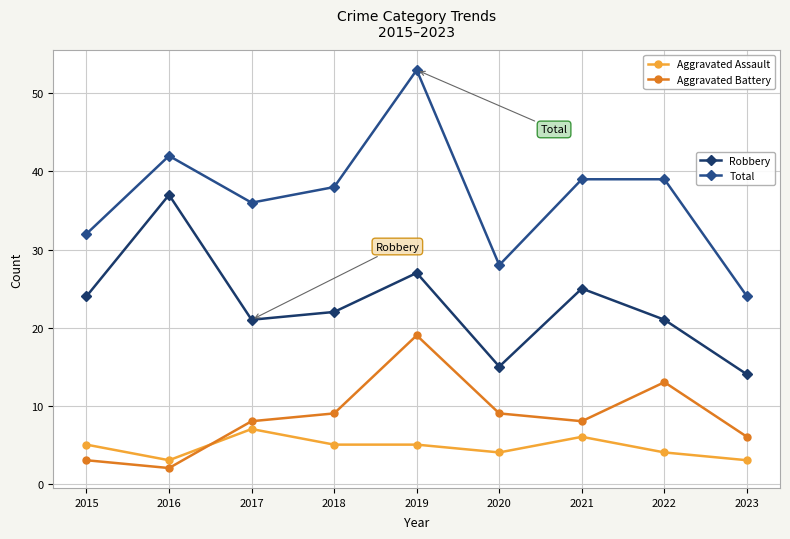

What is the difference between the highest and lowest values at 2015?

29